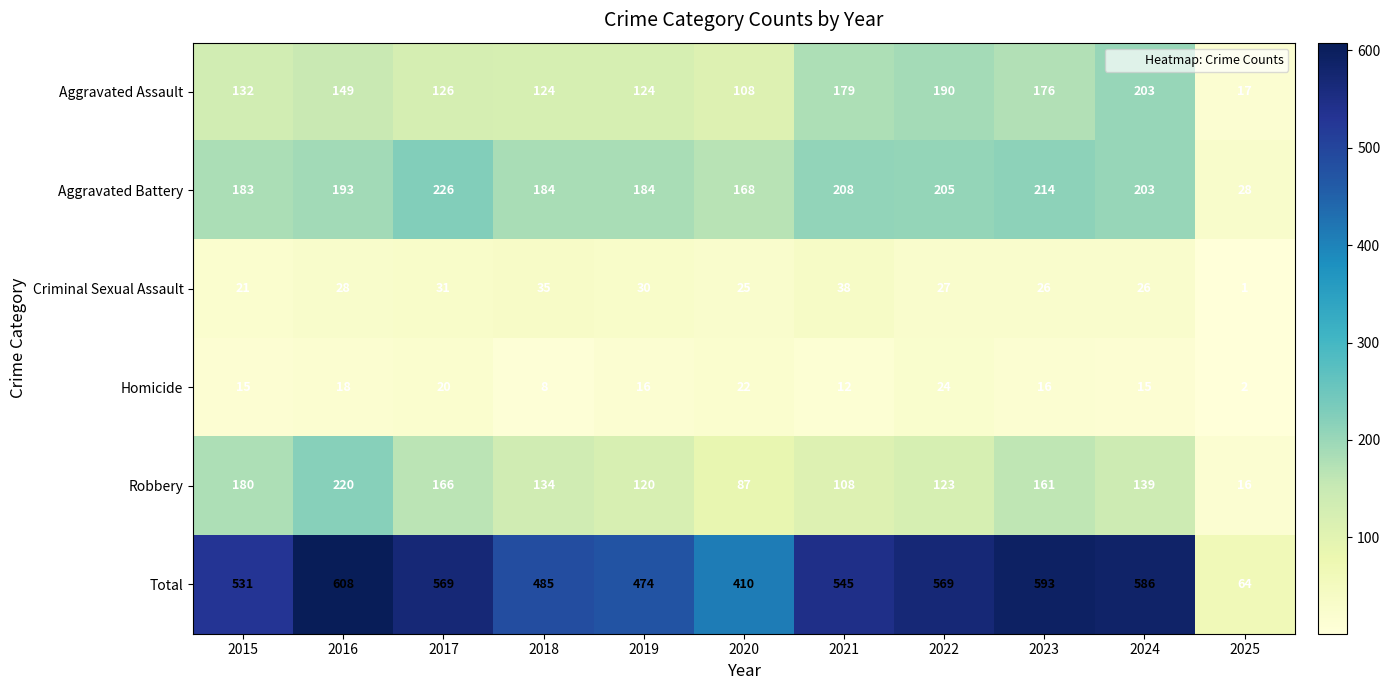

Which category has the lowest value in the Criminal Sexual Assault series?

2025